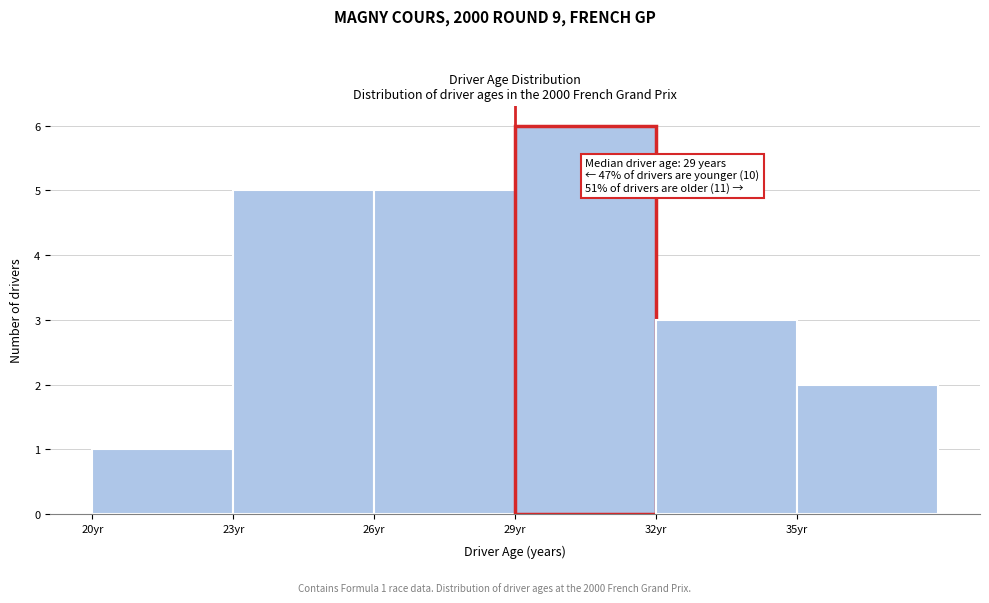

Which range on the x-axis has the tallest bar?

29 to 32